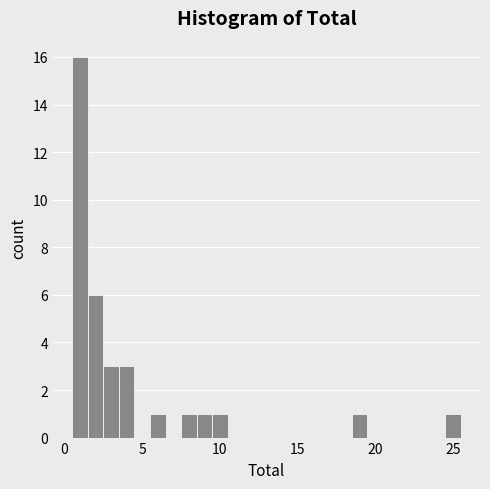

Read against the x-axis, roughly where is the centre of the tallest bar?

1.0